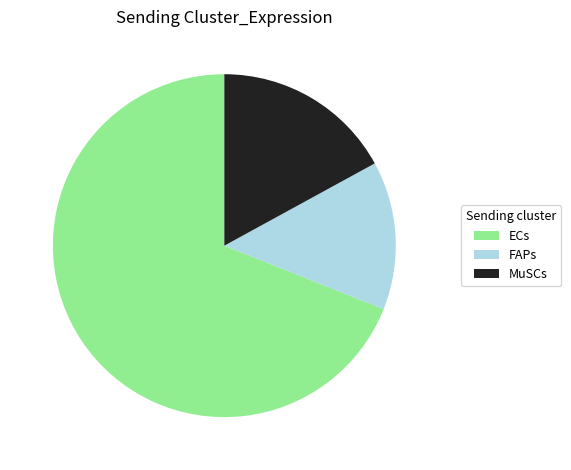

The MuSCs slice represents 3% of the pie. True or false?

False